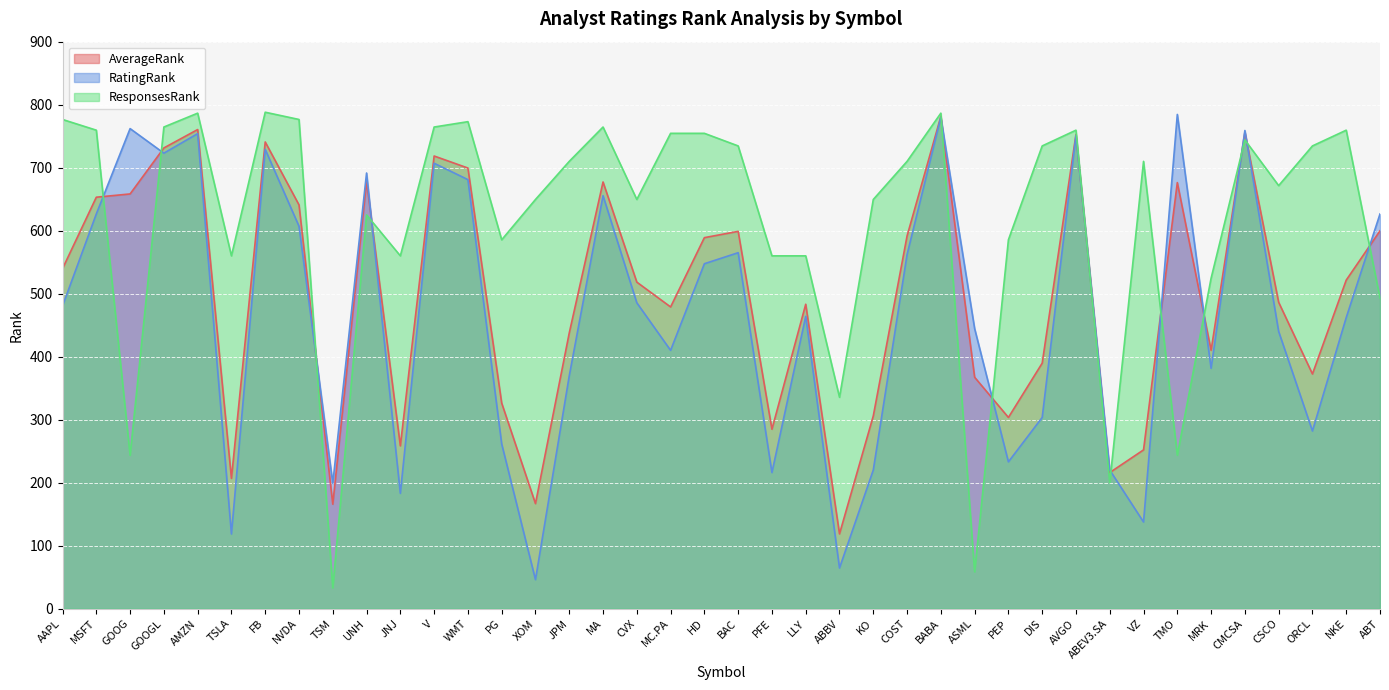

Rank the categories by RatingRank value from highest to lowest.

TMO, BABA, GOOG, CMCSA, AMZN, AVGO, FB, GOOGL, V, UNH, WMT, MA, MSFT, ABT, NVDA, BAC, COST, HD, CVX, AAPL, LLY, NKE, ASML, CSCO, MC.PA, MRK, JPM, DIS, ORCL, PG, PEP, KO, ABEV3.SA, PFE, TSM, JNJ, VZ, TSLA, ABBV, XOM